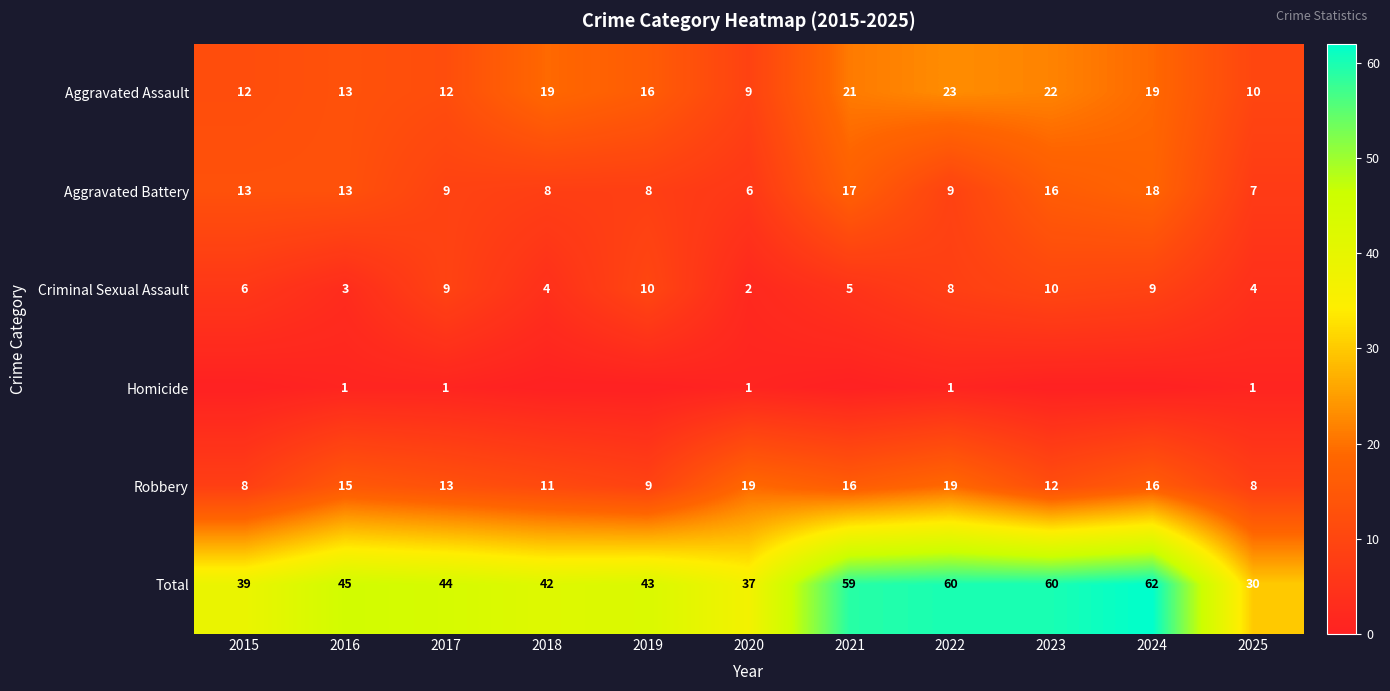

At 2025, list the series in order from largest to smallest.

Total, Aggravated Assault, Robbery, Aggravated Battery, Criminal Sexual Assault, Homicide